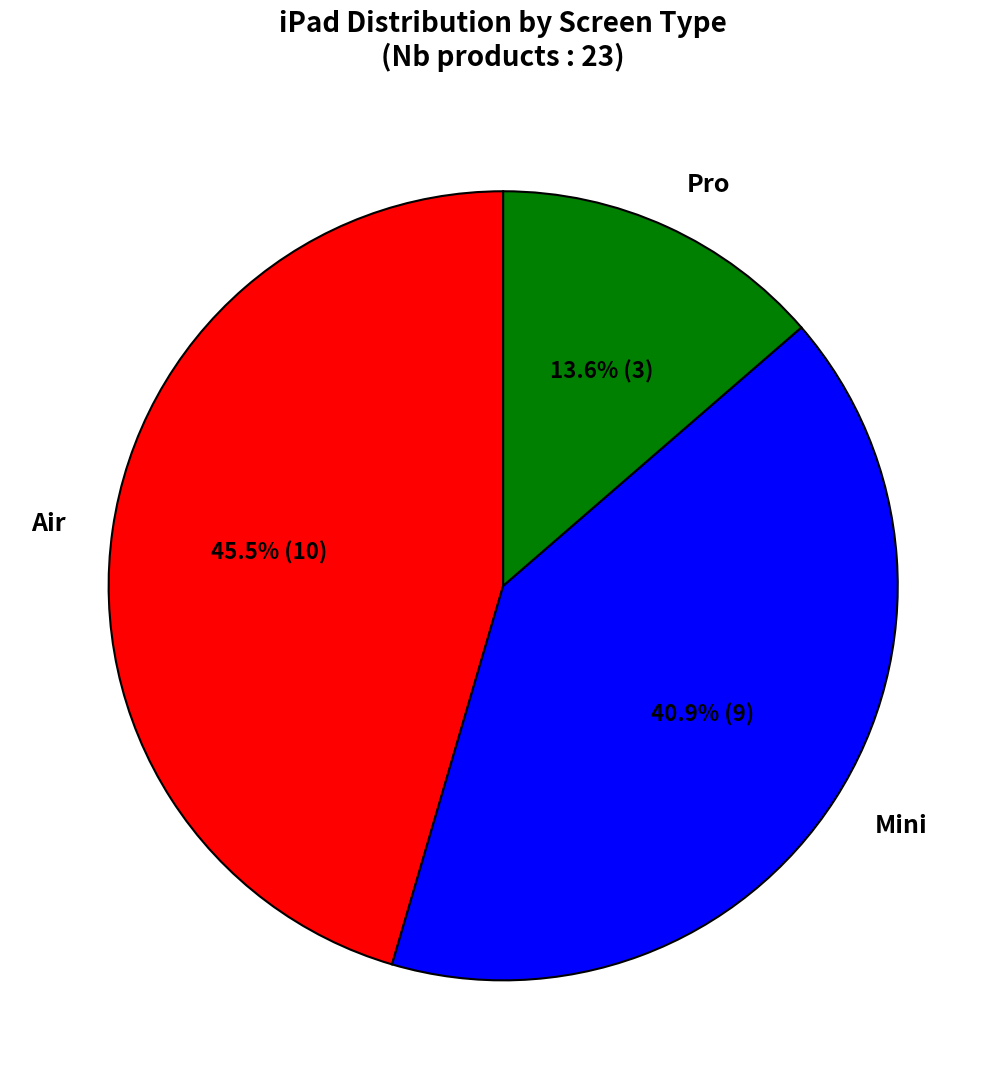

Which category has the biggest portion of the pie?

Air